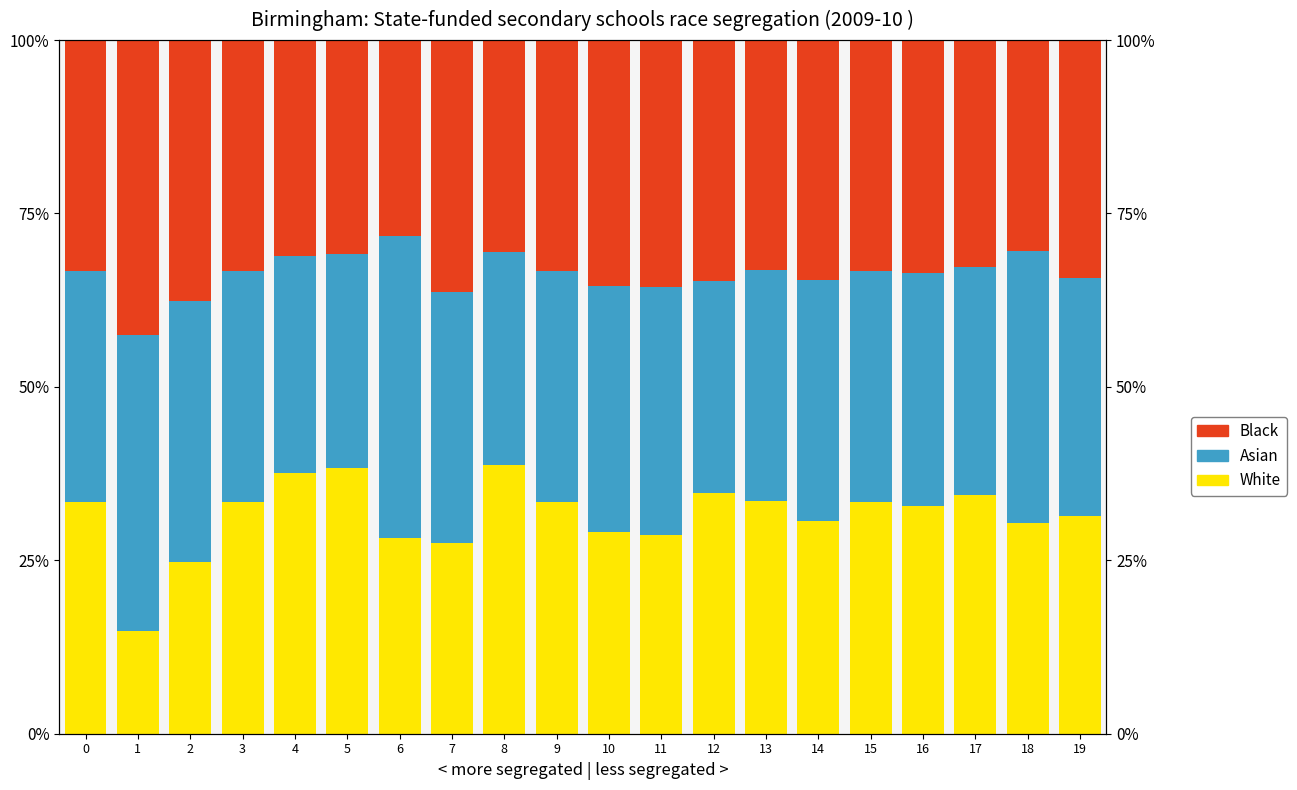

At which label does White reach its minimum?

1